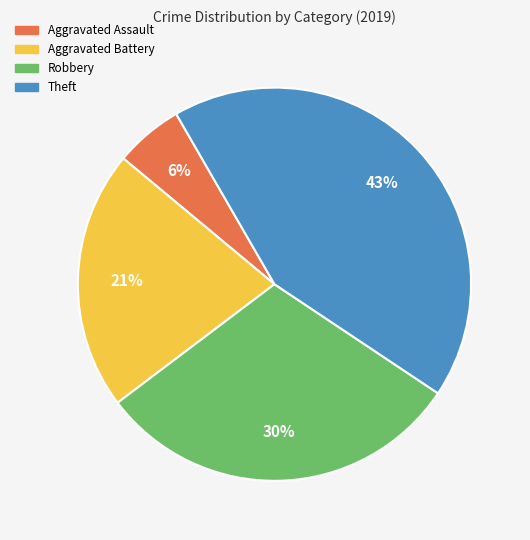

Does Aggravated Assault represent more than half of the total?

No